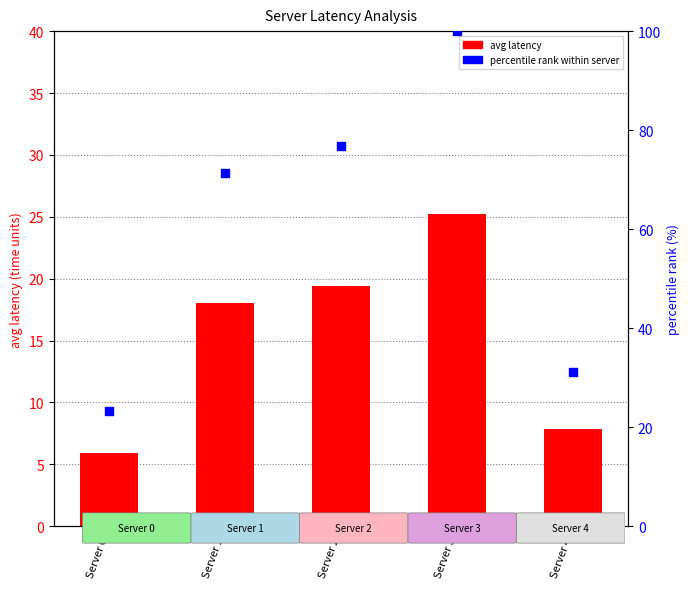

At how many categories does at least one series exceed 69?

3